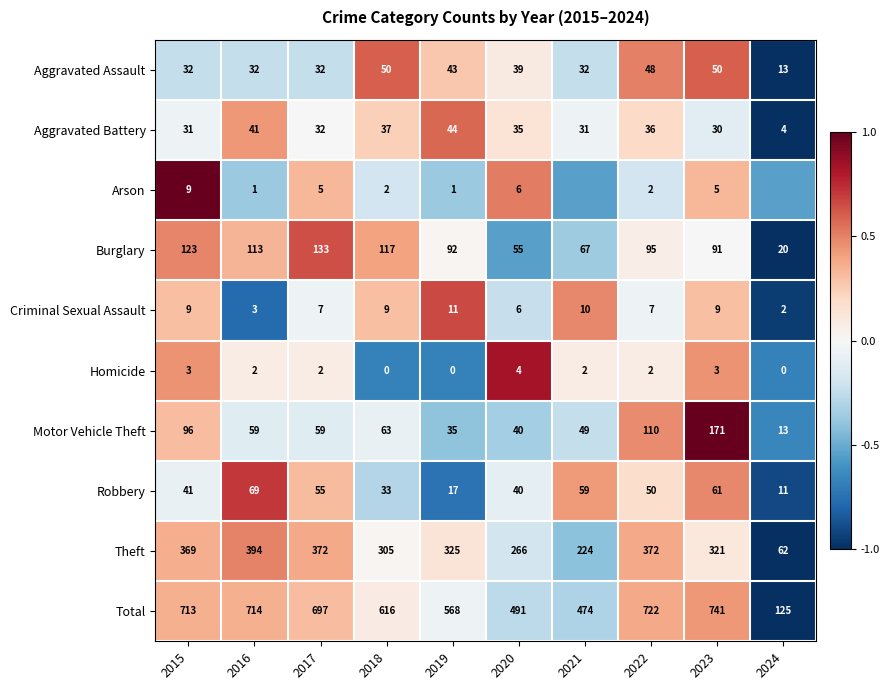

Which series changed the most between 2016 and 2022?

Motor Vehicle Theft